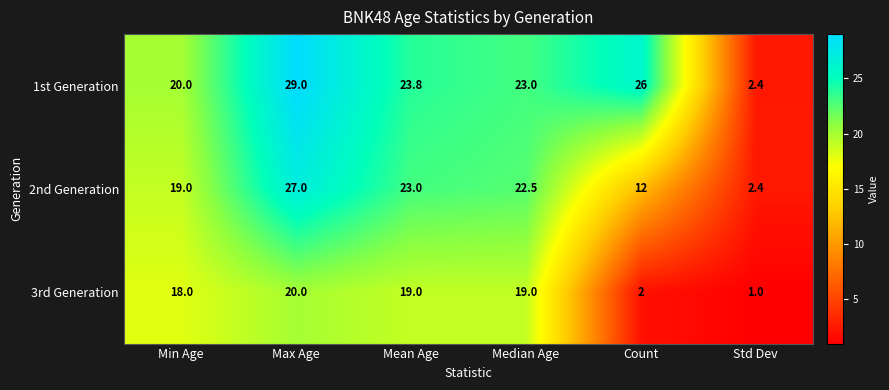

Is the value of 1st Generation at Max Age greater than the value of 2nd Generation at Count?

Yes